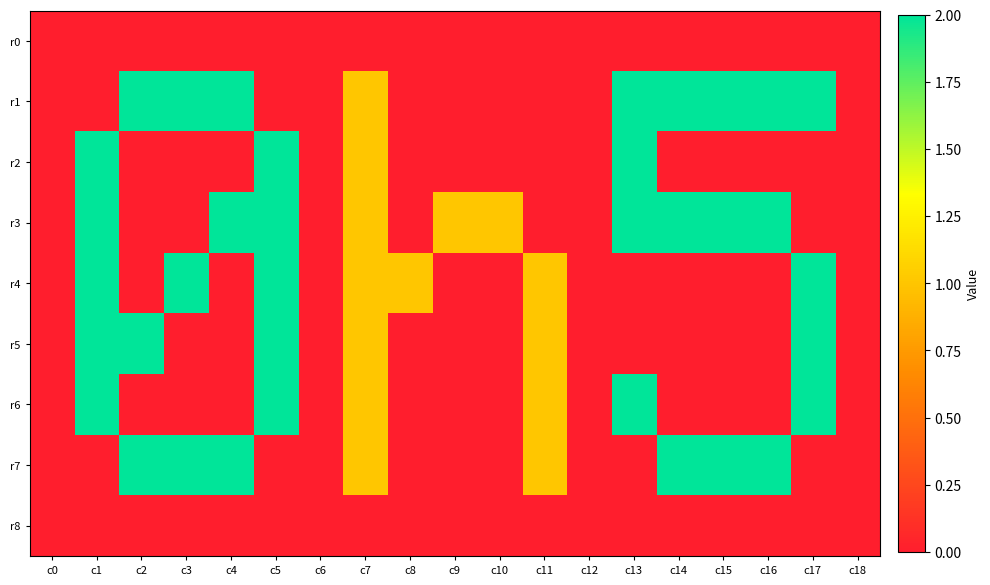

Reading left to right, transcribe all the data shown in this chart.

r0: c0=0	c1=0	c2=0	c3=0	c4=0	c5=0	c6=0	c7=0	c8=0	c9=0	c10=0	c11=0	c12=0	c13=0	c14=0	c15=0	c16=0	c17=0	c18=0
r1: c0=0	c1=0	c2=2	c3=2	c4=2	c5=0	c6=0	c7=1	c8=0	c9=0	c10=0	c11=0	c12=0	c13=2	c14=2	c15=2	c16=2	c17=2	c18=0
r2: c0=0	c1=2	c2=0	c3=0	c4=0	c5=2	c6=0	c7=1	c8=0	c9=0	c10=0	c11=0	c12=0	c13=2	c14=0	c15=0	c16=0	c17=0	c18=0
r3: c0=0	c1=2	c2=0	c3=0	c4=2	c5=2	c6=0	c7=1	c8=0	c9=1	c10=1	c11=0	c12=0	c13=2	c14=2	c15=2	c16=2	c17=0	c18=0
r4: c0=0	c1=2	c2=0	c3=2	c4=0	c5=2	c6=0	c7=1	c8=1	c9=0	c10=0	c11=1	c12=0	c13=0	c14=0	c15=0	c16=0	c17=2	c18=0
r5: c0=0	c1=2	c2=2	c3=0	c4=0	c5=2	c6=0	c7=1	c8=0	c9=0	c10=0	c11=1	c12=0	c13=0	c14=0	c15=0	c16=0	c17=2	c18=0
r6: c0=0	c1=2	c2=0	c3=0	c4=0	c5=2	c6=0	c7=1	c8=0	c9=0	c10=0	c11=1	c12=0	c13=2	c14=0	c15=0	c16=0	c17=2	c18=0
r7: c0=0	c1=0	c2=2	c3=2	c4=2	c5=0	c6=0	c7=1	c8=0	c9=0	c10=0	c11=1	c12=0	c13=0	c14=2	c15=2	c16=2	c17=0	c18=0
r8: c0=0	c1=0	c2=0	c3=0	c4=0	c5=0	c6=0	c7=0	c8=0	c9=0	c10=0	c11=0	c12=0	c13=0	c14=0	c15=0	c16=0	c17=0	c18=0